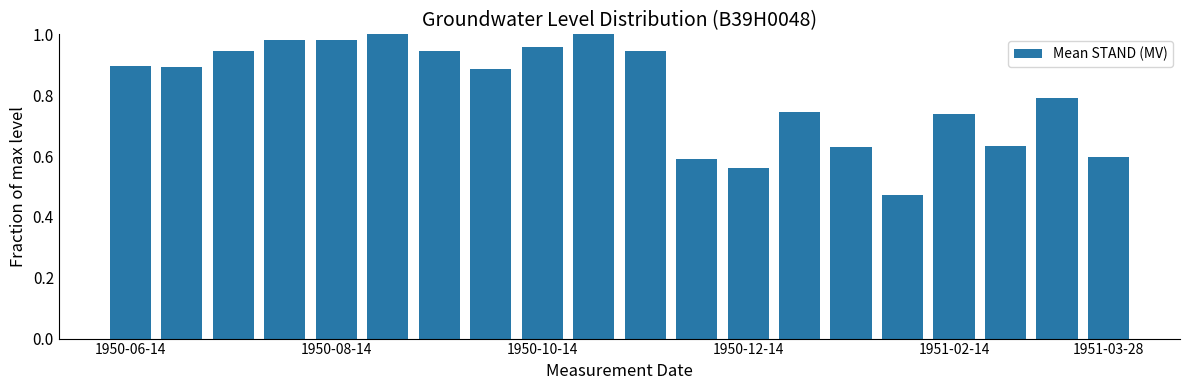

What is the sum of all values?

16.2